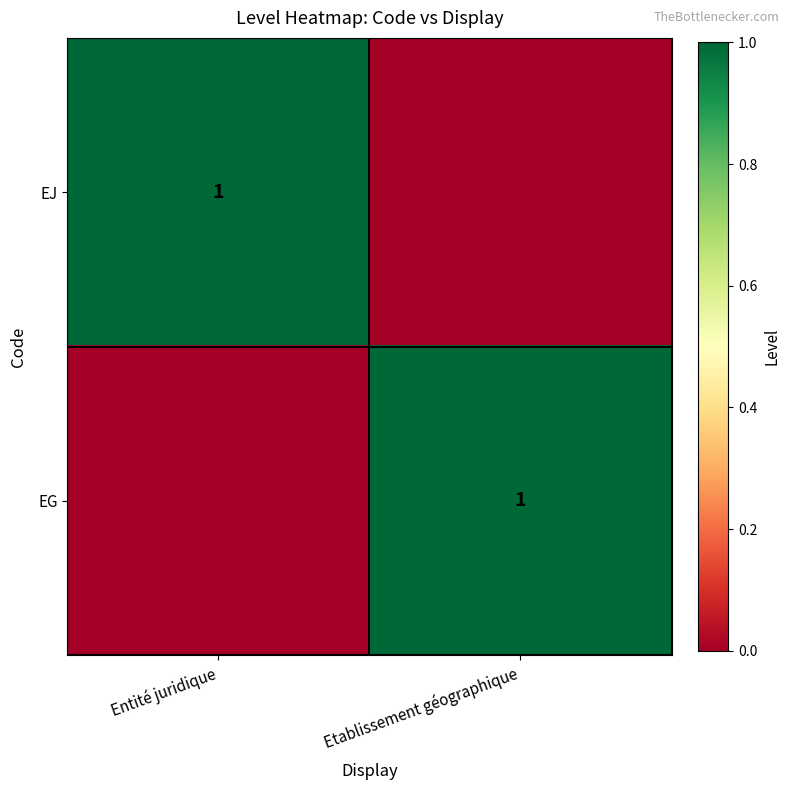

The EJ series shows 1 at Entité juridique. True or false?

True